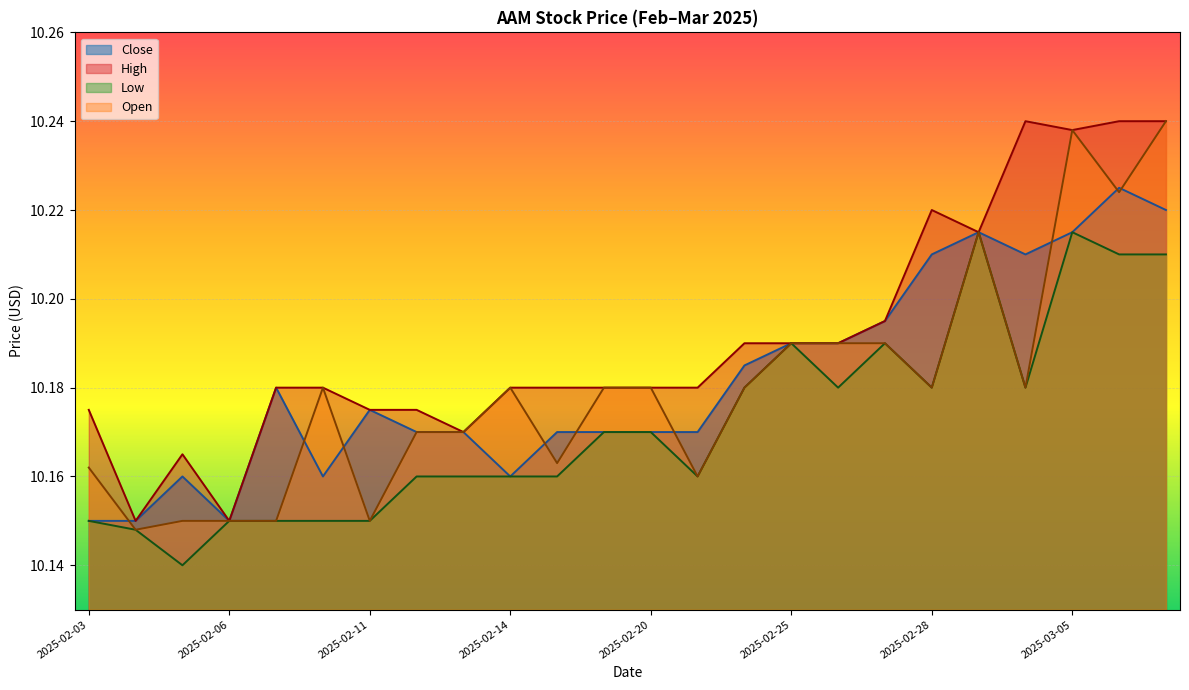

What is the average value of the Open series?

10.2